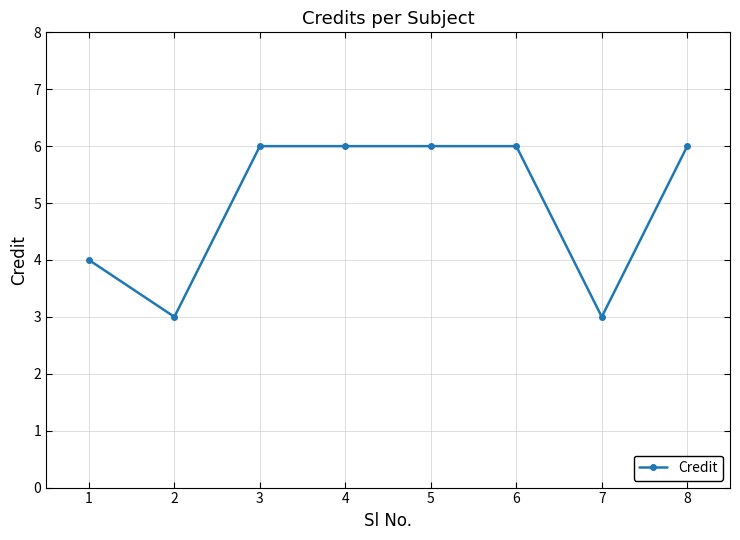

What is the difference between the values at 1 and 6?

2